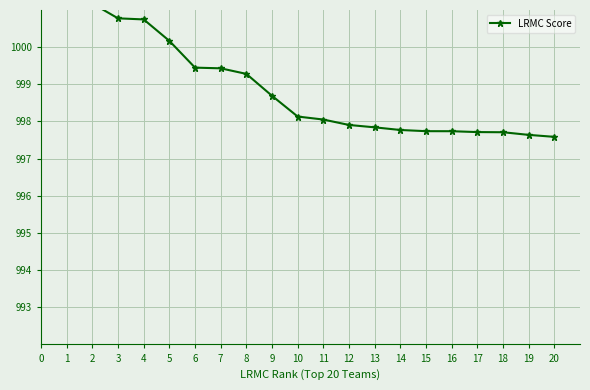

Read the value at 15.

997.7